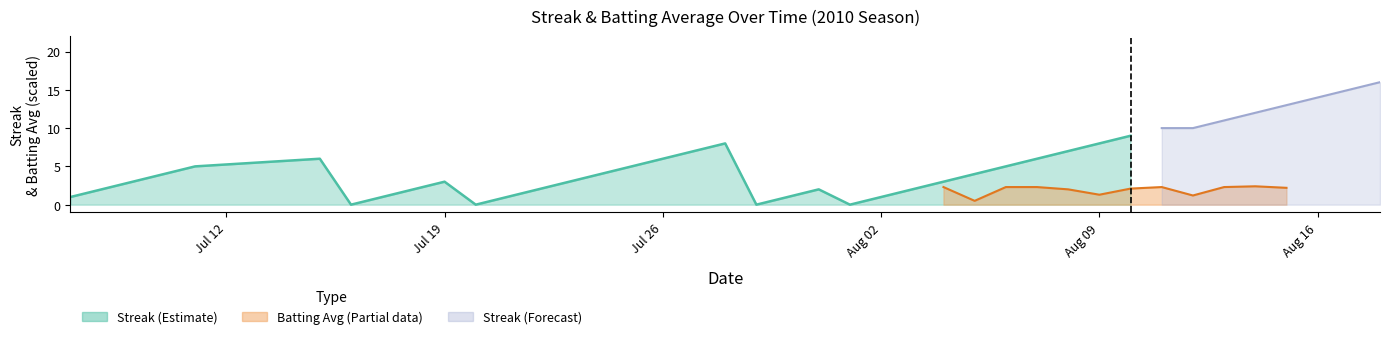

Which series has the largest total across all categories?

Streak